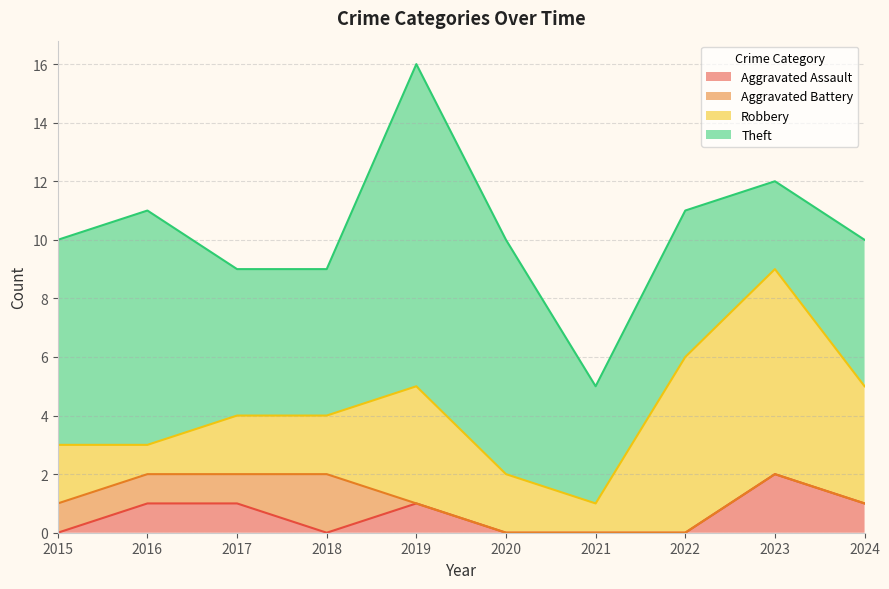

Does the chart display data point markers on the line(s)?

No